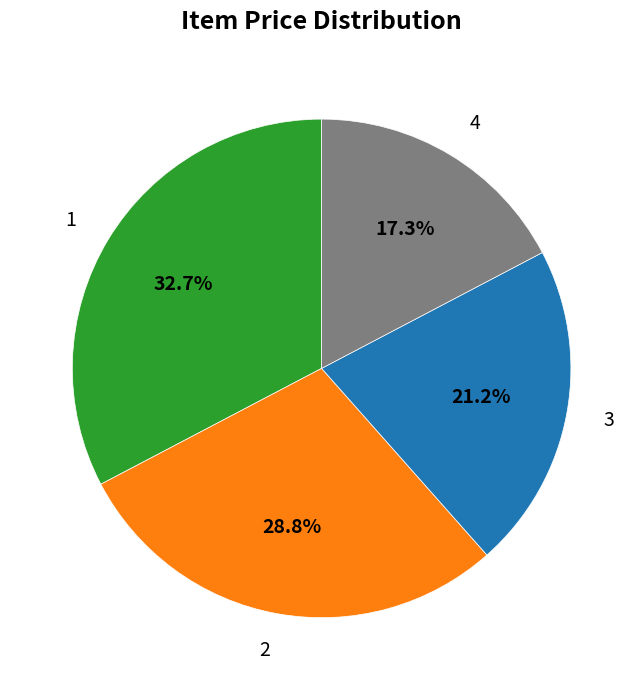

What is the total percentage of 1 and 2?

61.5%